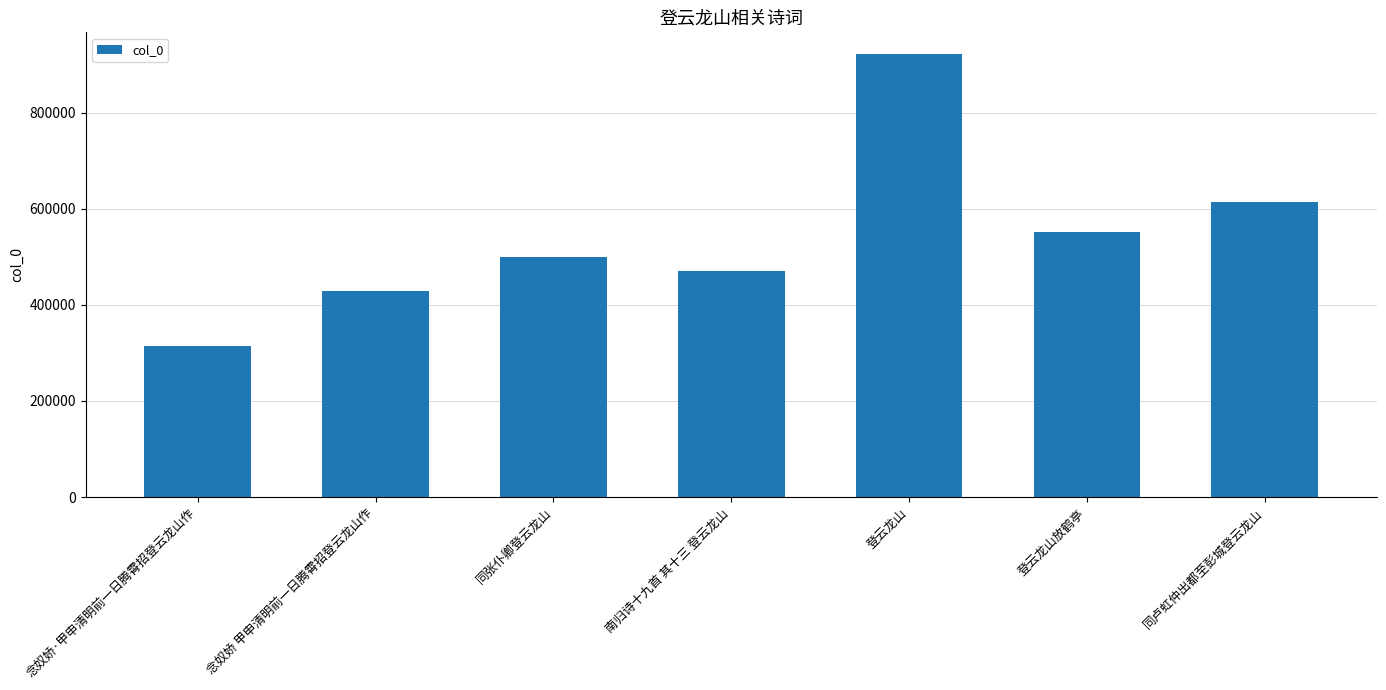

What is the label of the 3rd bar from the left?

同张仆卿登云龙山